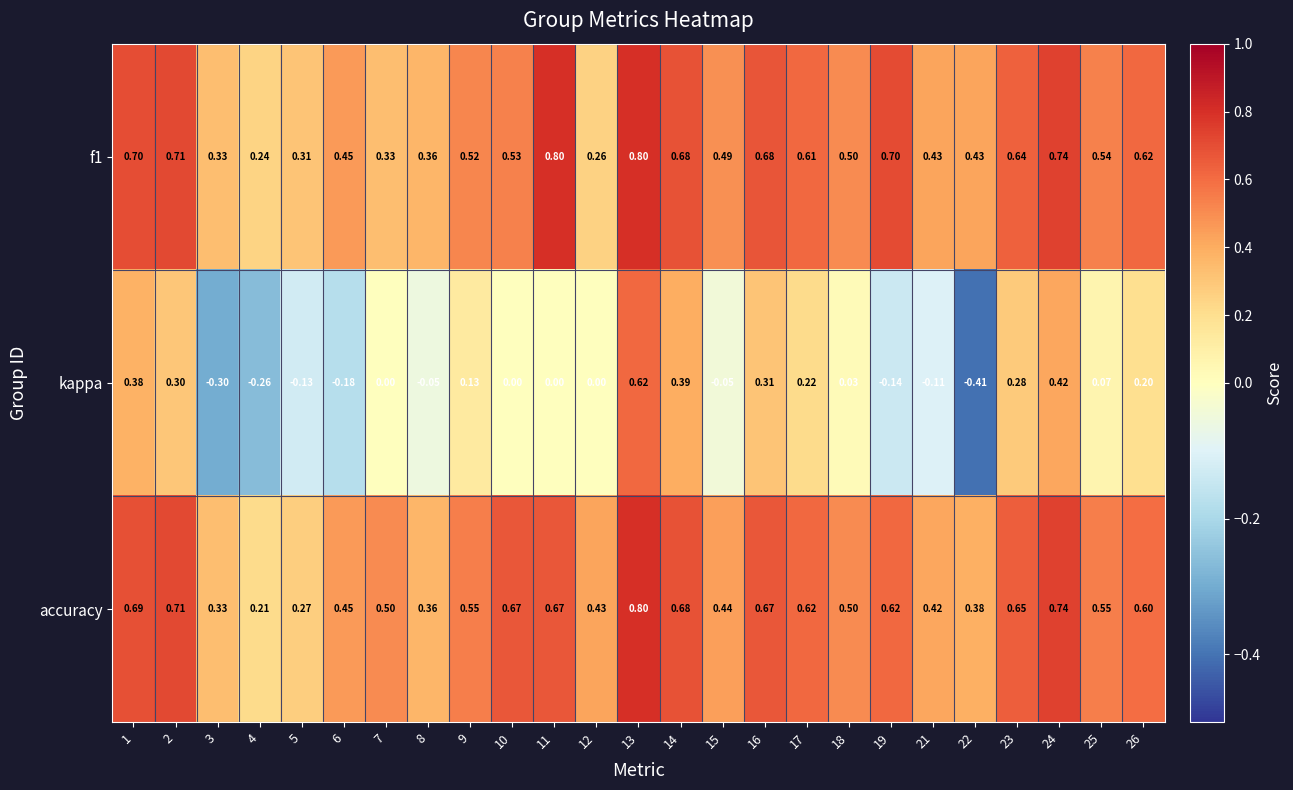

Which series has the widest spread of values?

kappa